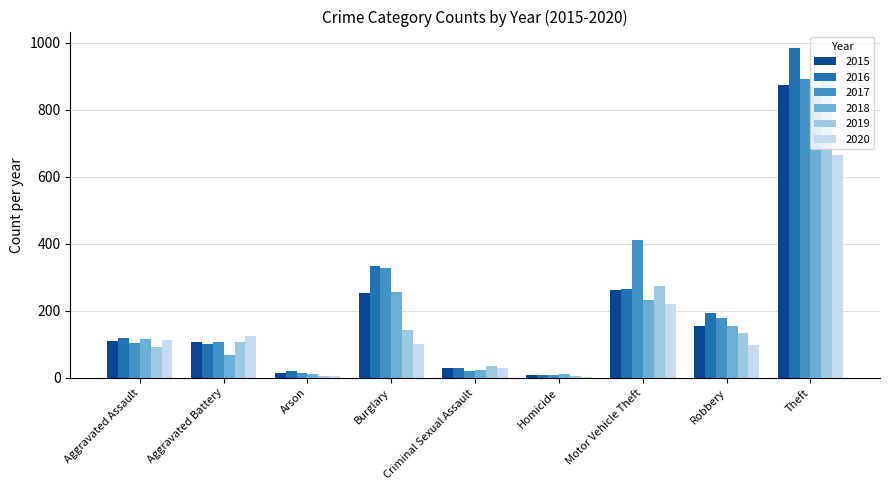

The value of 2020 at Robbery is 44. True or false?

False